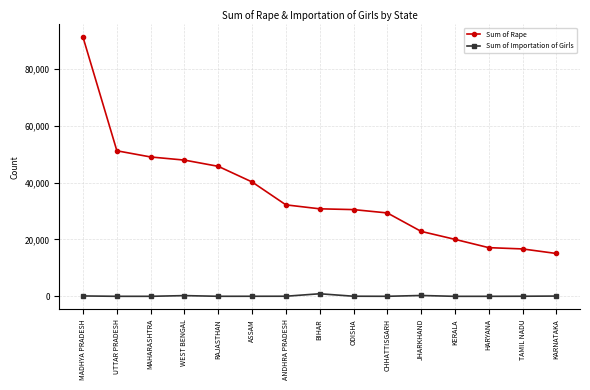

What is the sum of the Sum of Importation of Girls values at KERALA and MAHARASHTRA?

6